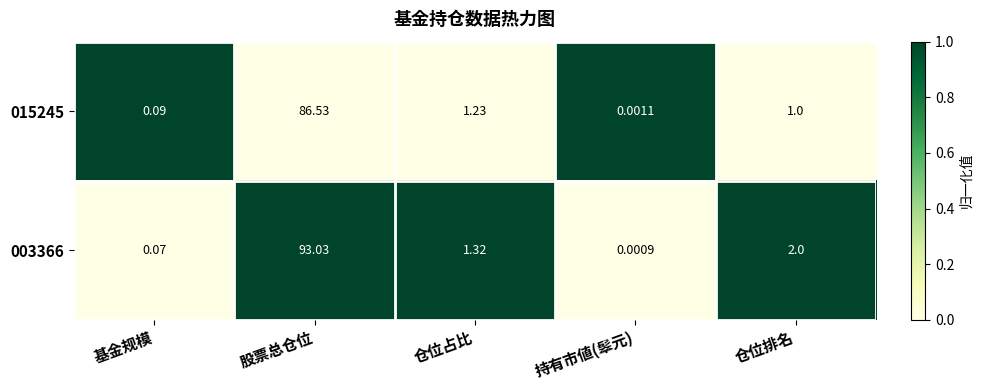

Rank the categories by 003366 value from highest to lowest.

股票总仓位, 仓位排名, 仓位占比, 基金规模, 持有市値(䯿元)